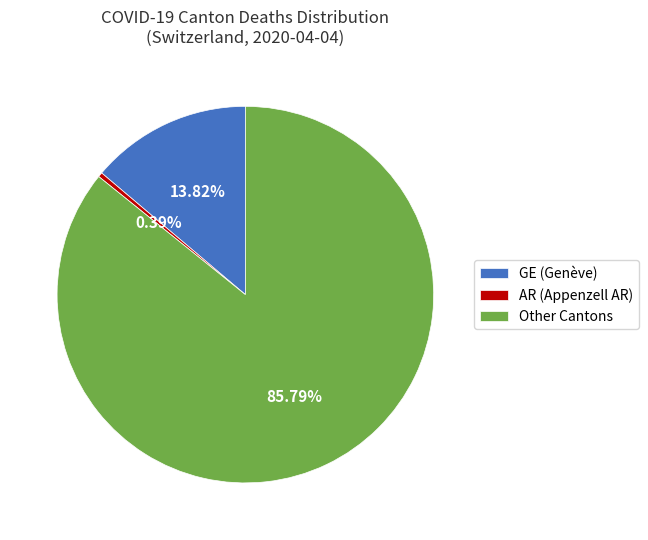

Combined, do Other Cantons and GE (Genève) account for over 50%?

Yes